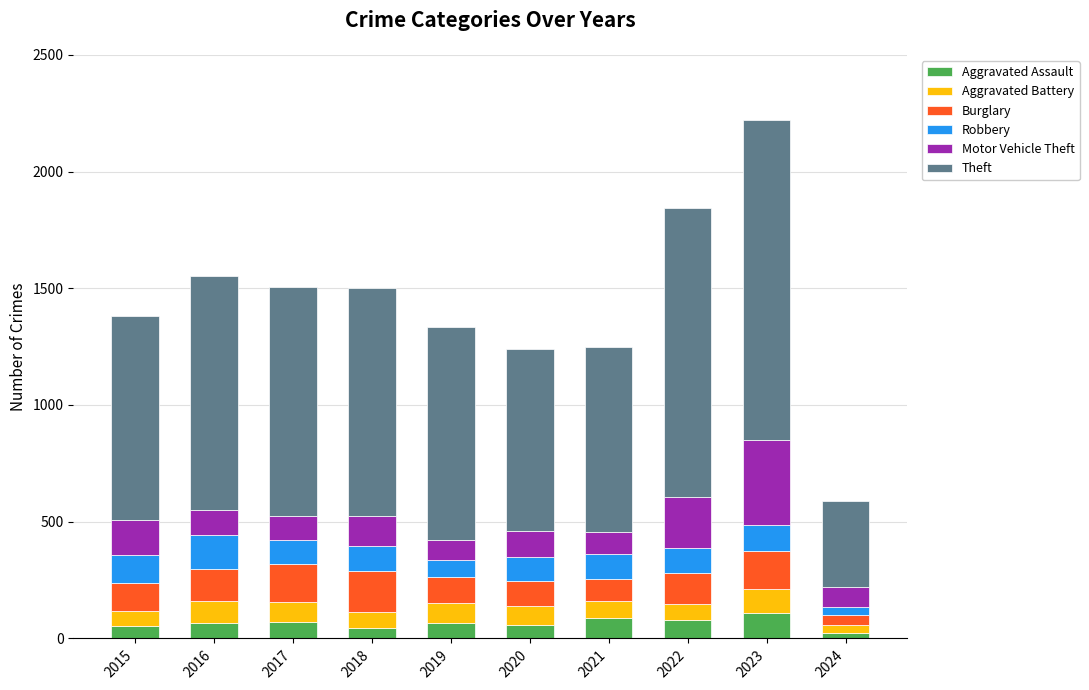

What is the total value across all series at 2016?

1551